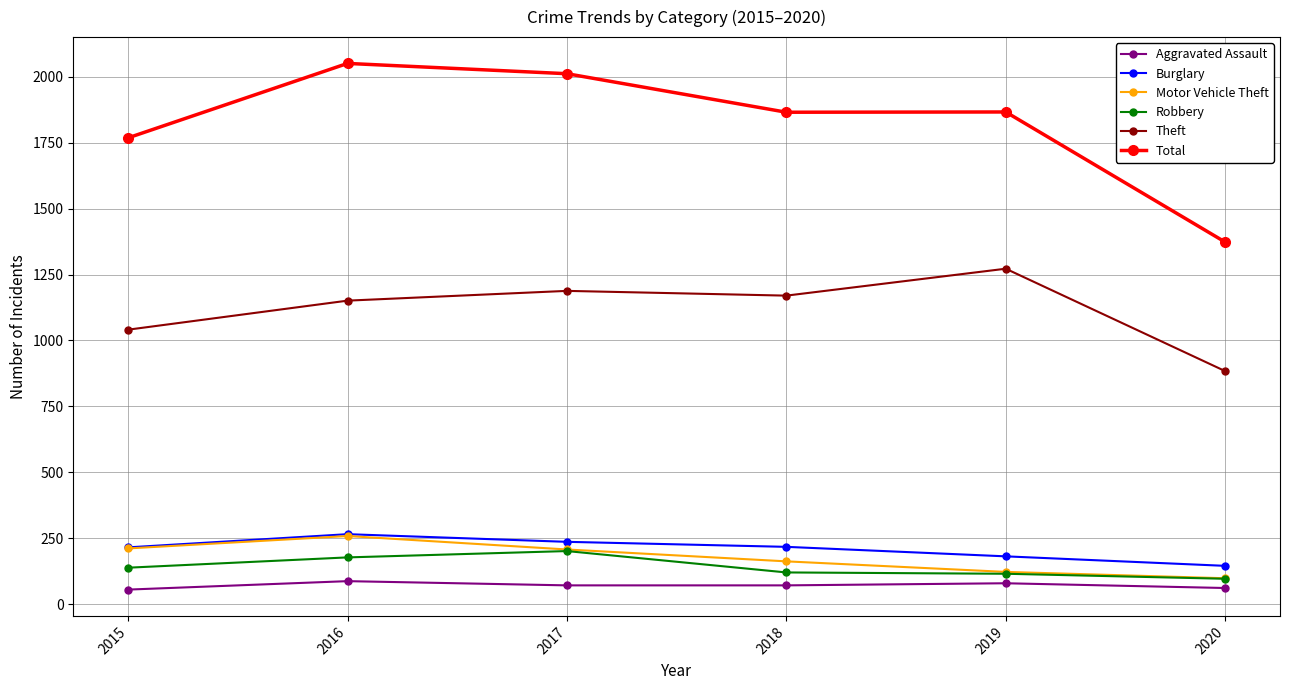

True or false: Burglary has a value of 115 at 2019.

False